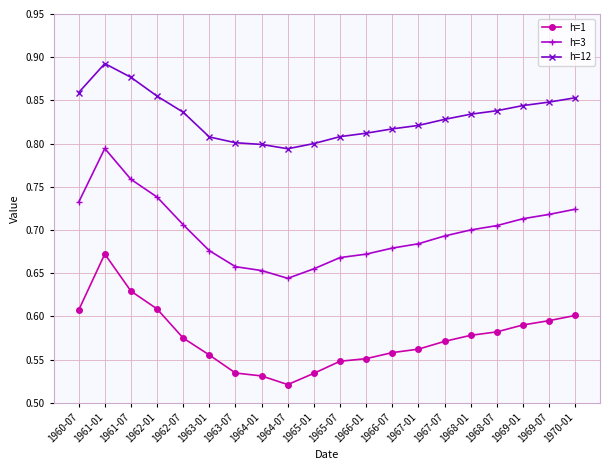

Which series changed the most between 1967-07 and 1968-07?

h=3